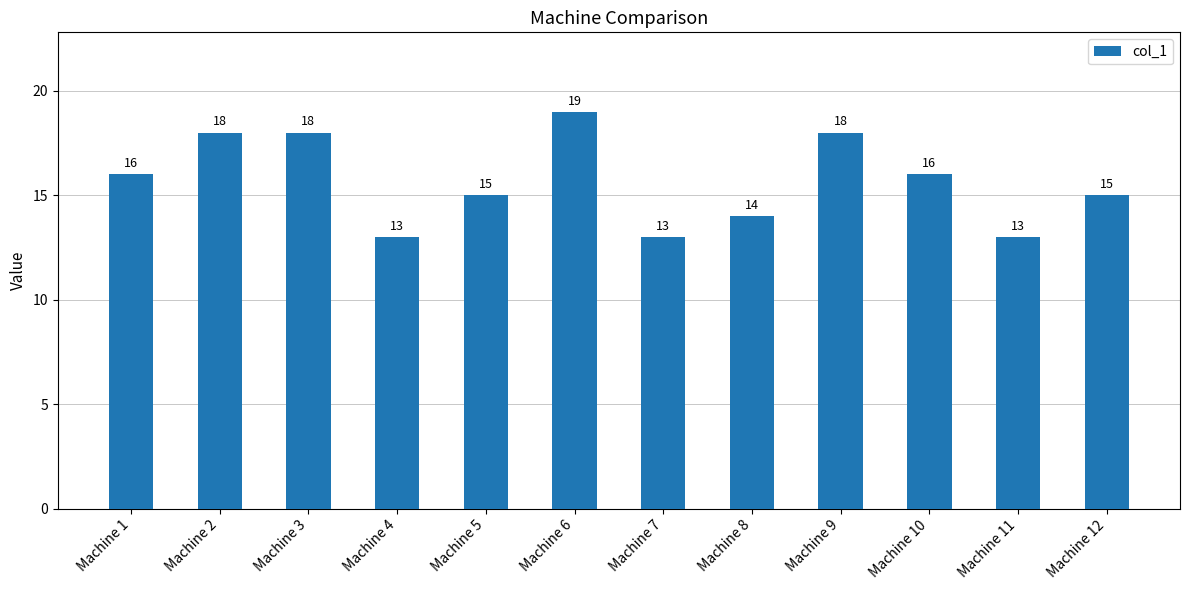

Approximately how many times larger is the value at Machine 3 compared to Machine 1?

1.1